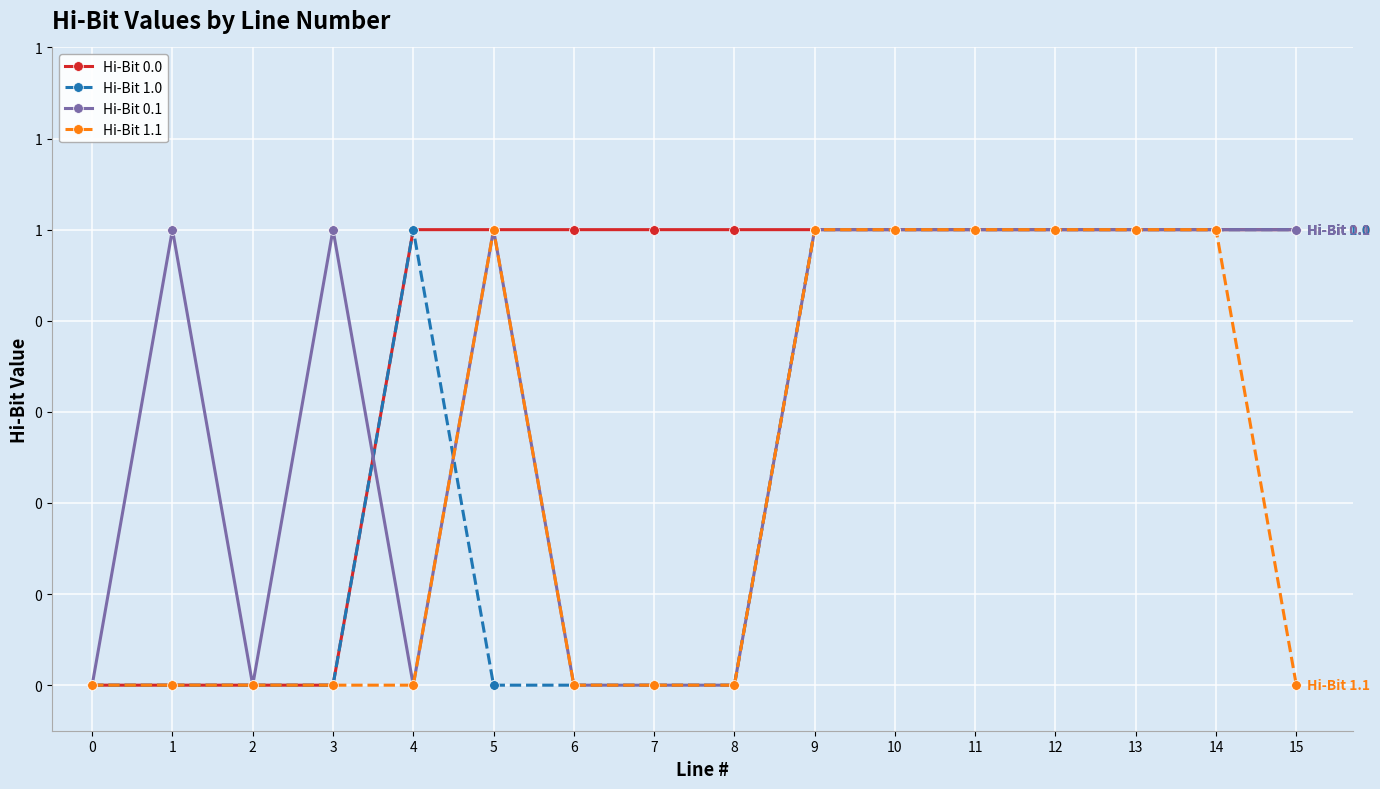

What are all the series names shown in the legend?

Hi-Bit 0.0, Hi-Bit 1.0, Hi-Bit 0.1, Hi-Bit 1.1